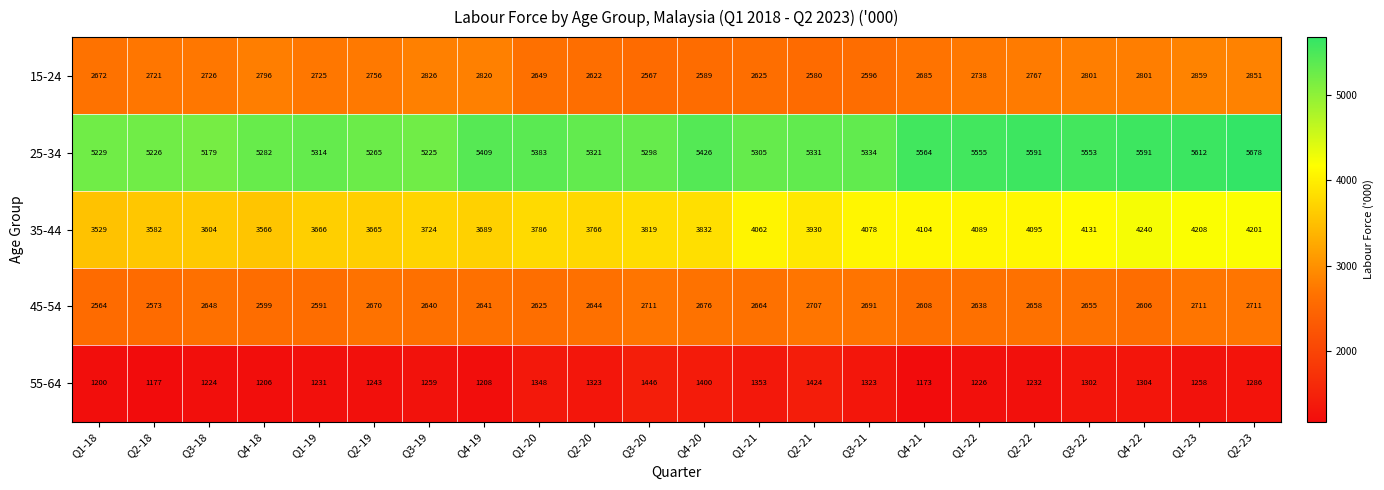

At Q1-22, list the series in order from largest to smallest.

25-34, 35-44, 15-24, 45-54, 55-64